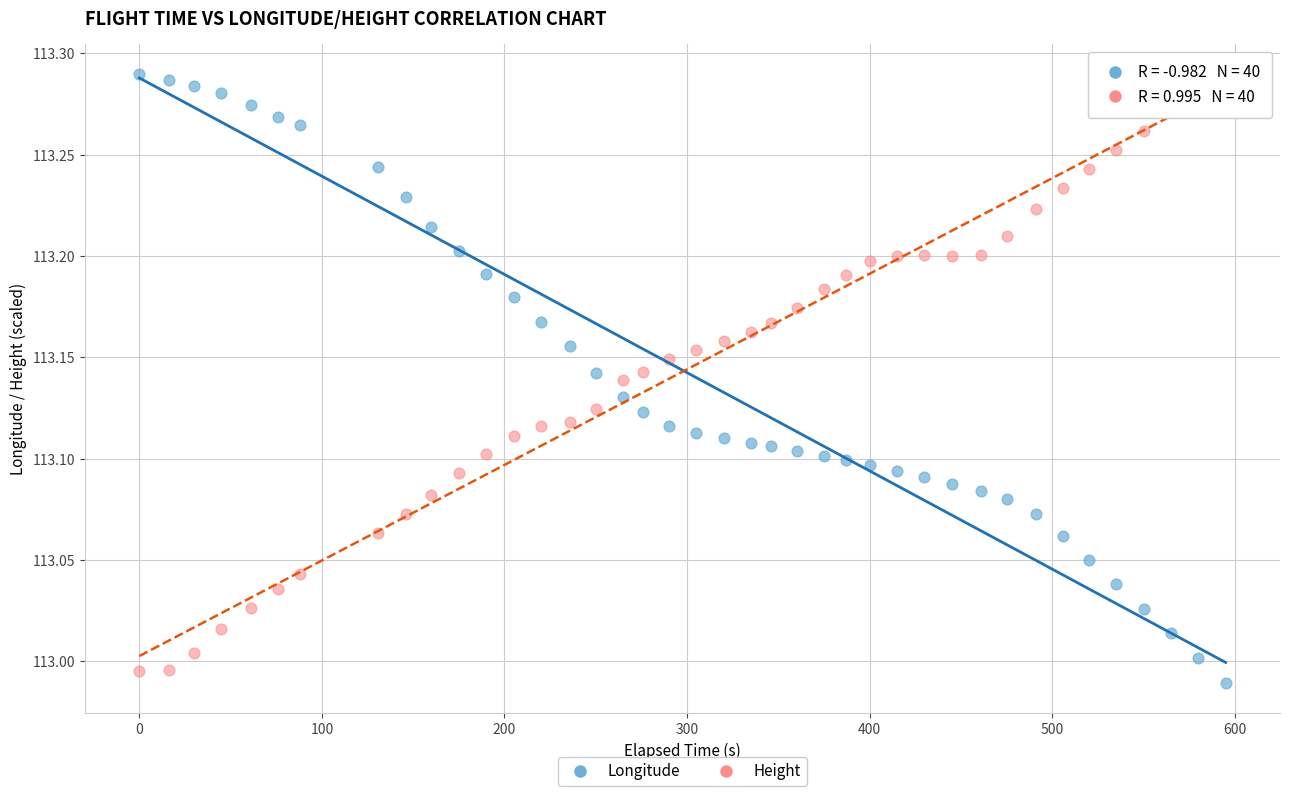

Across all data points, what is the range of Y values (max minus min)?

0.3